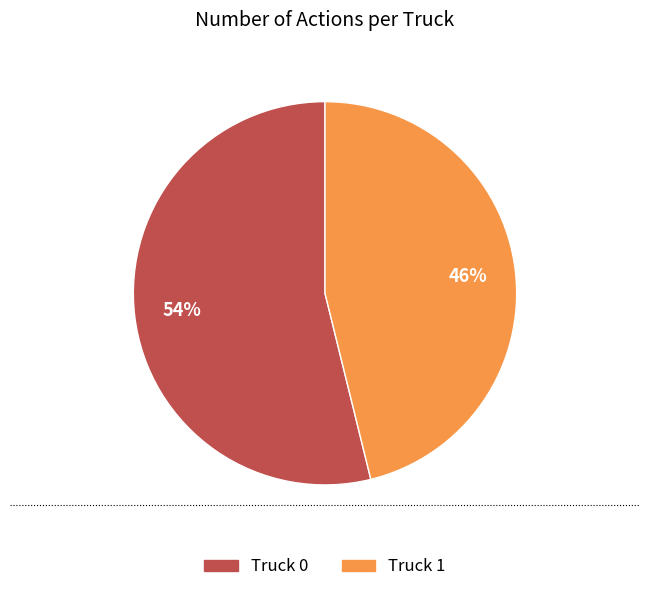

Is Truck 1 the majority of the pie?

No